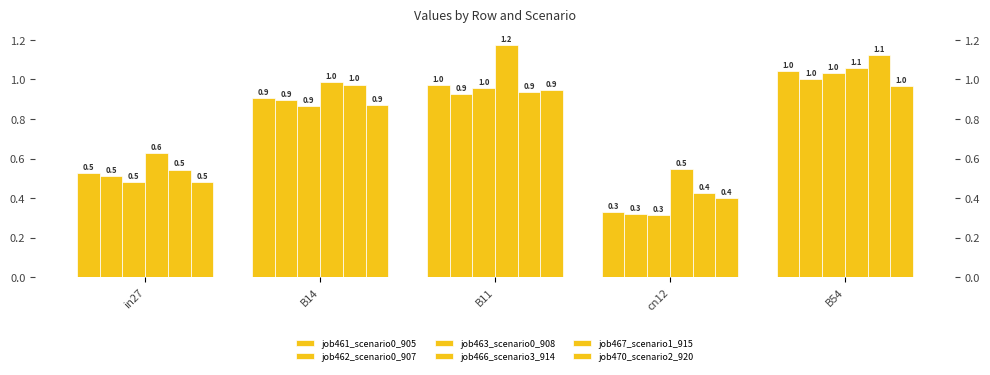

The value of job461_scenario0_905 at B14 is 0.9. True or false?

True